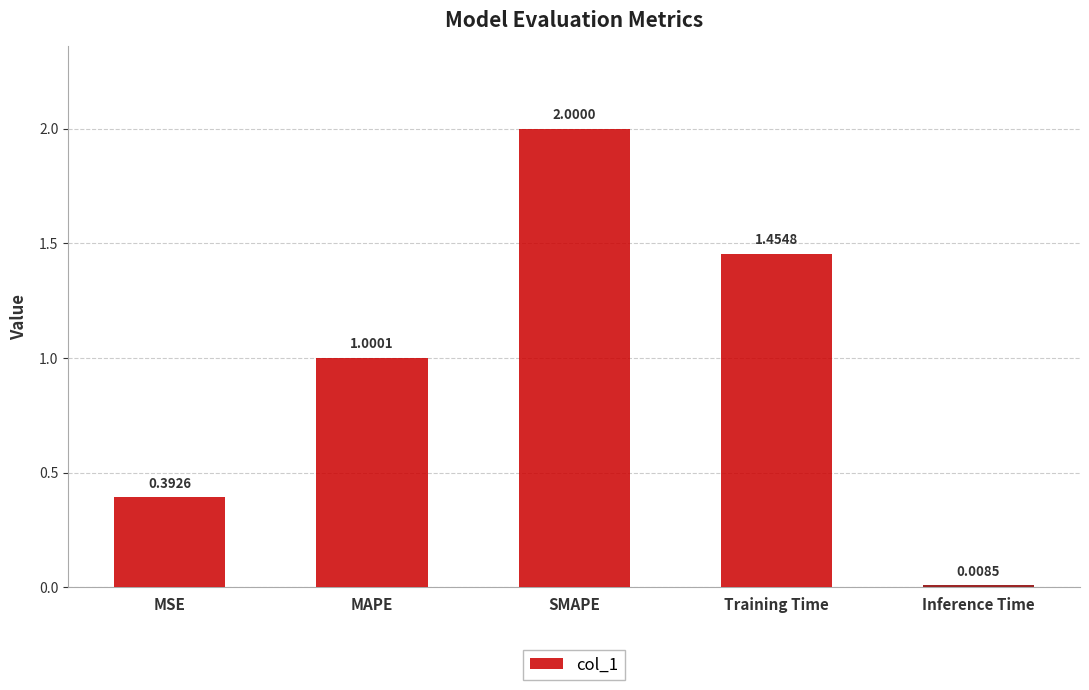

Are the bars grouped side by side (vs. stacked)?

No